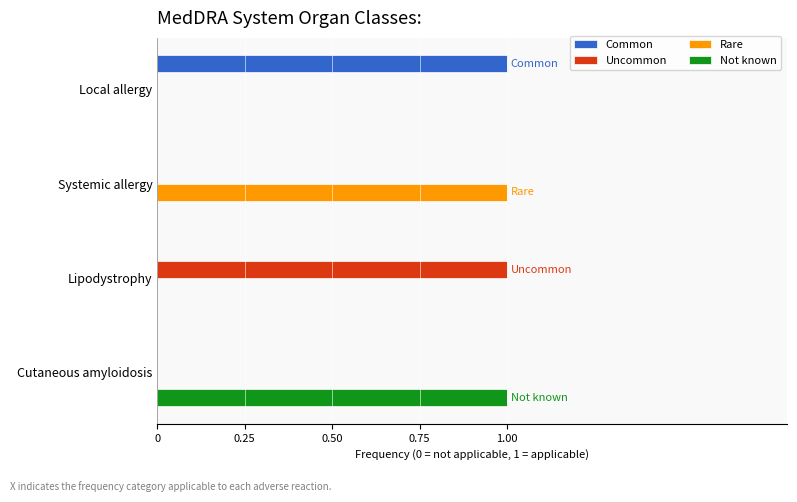

At which label does Rare reach its peak?

Systemic allergy